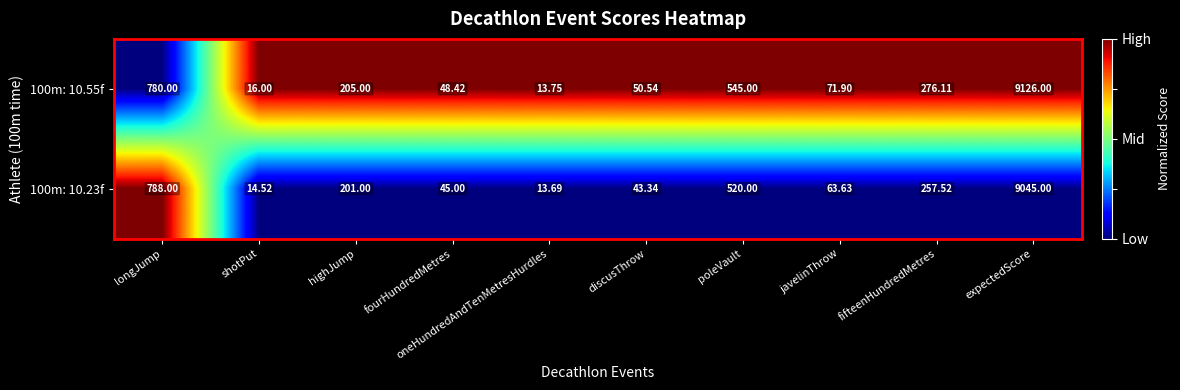

Where is 100m: 10.55f nearest to the value 4569?

longJump